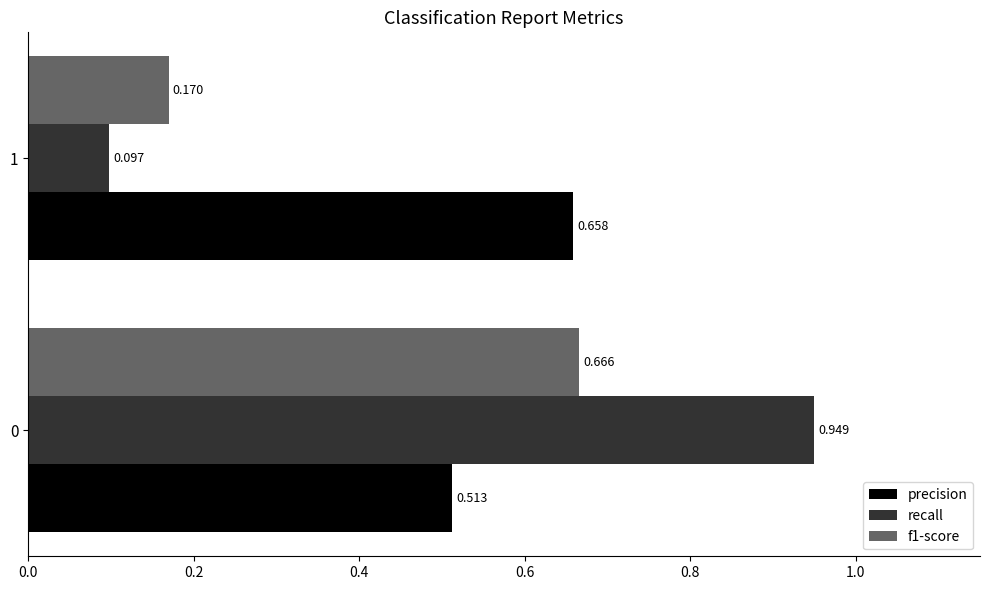

Which series changed the most between 0 and 1?

recall